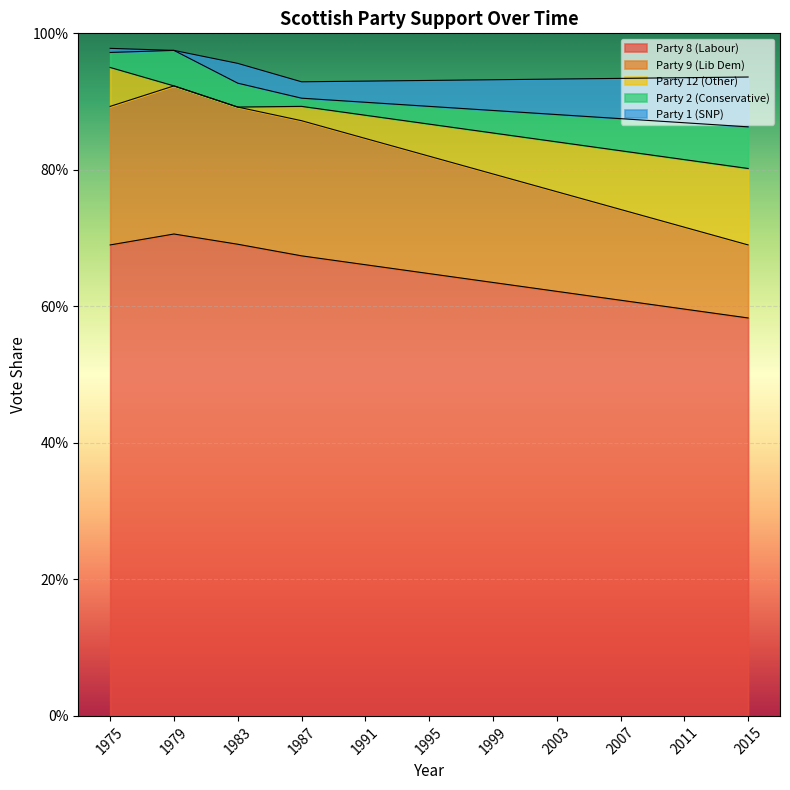

How many interior local valleys does the Party 1 (SNP) series have?

1